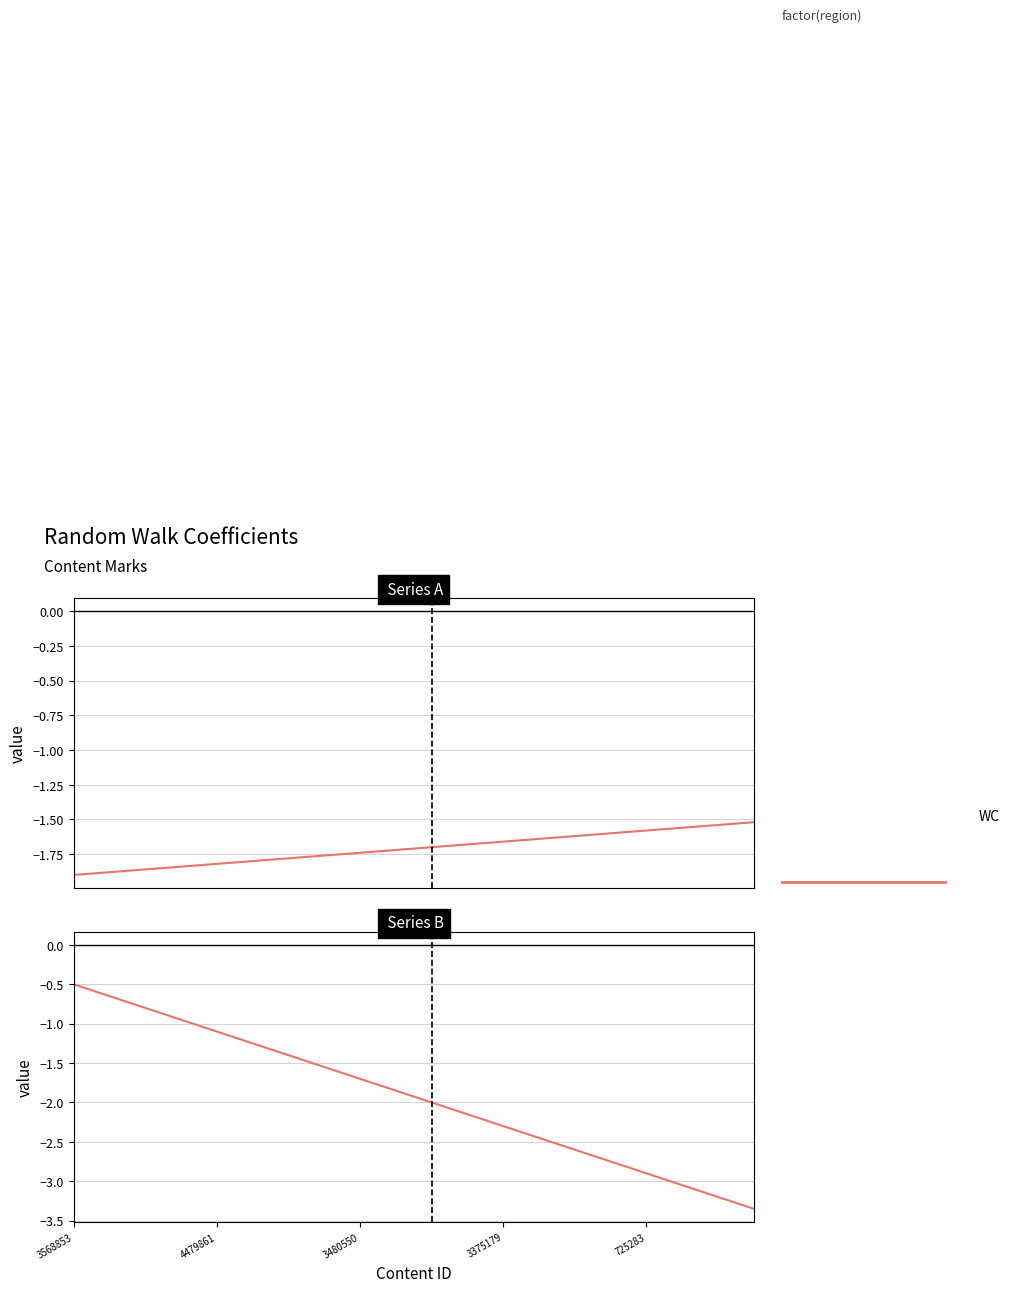

How many lines are shown in the chart?

1